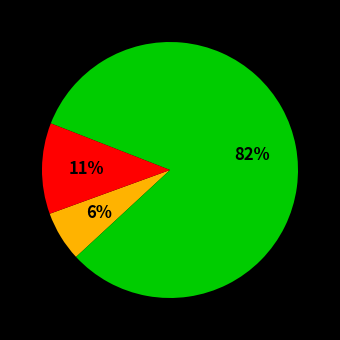

To the nearest percent, what is the average slice percentage?

33%